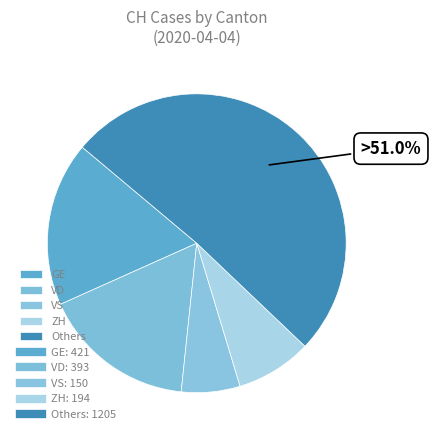

Do ZH and VD together represent more than half of the pie?

No